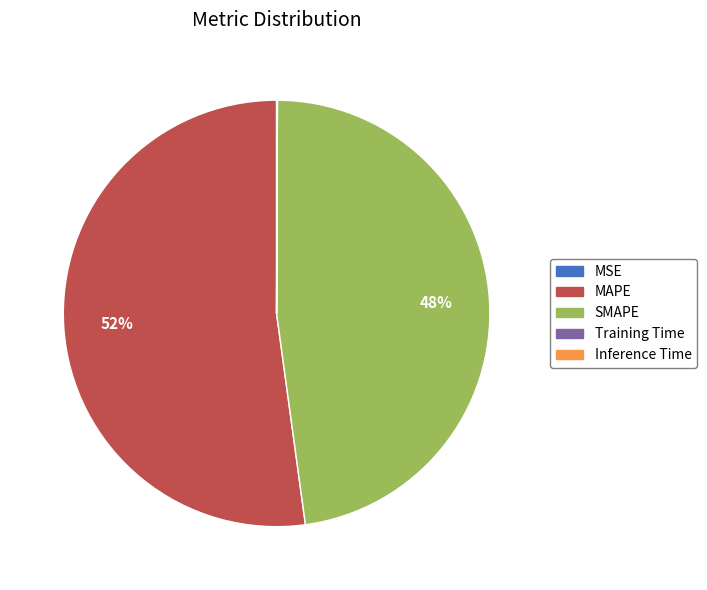

What percentage is the SMAPE slice, to the nearest percent?

48%